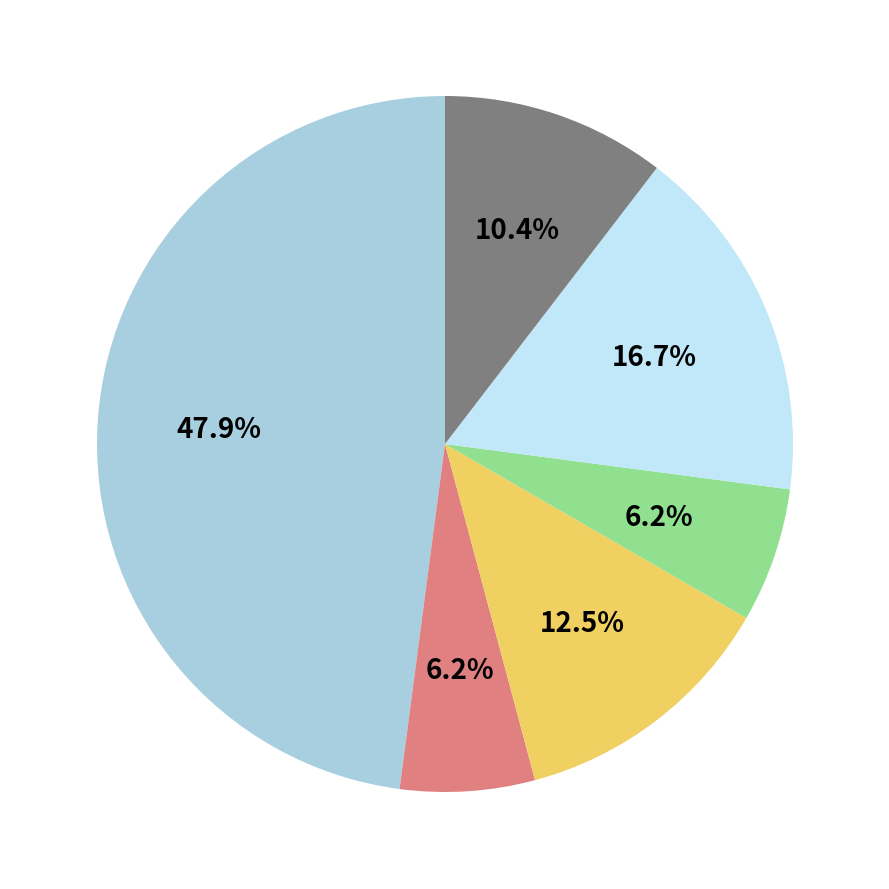

Is there a majority slice in this chart?

No